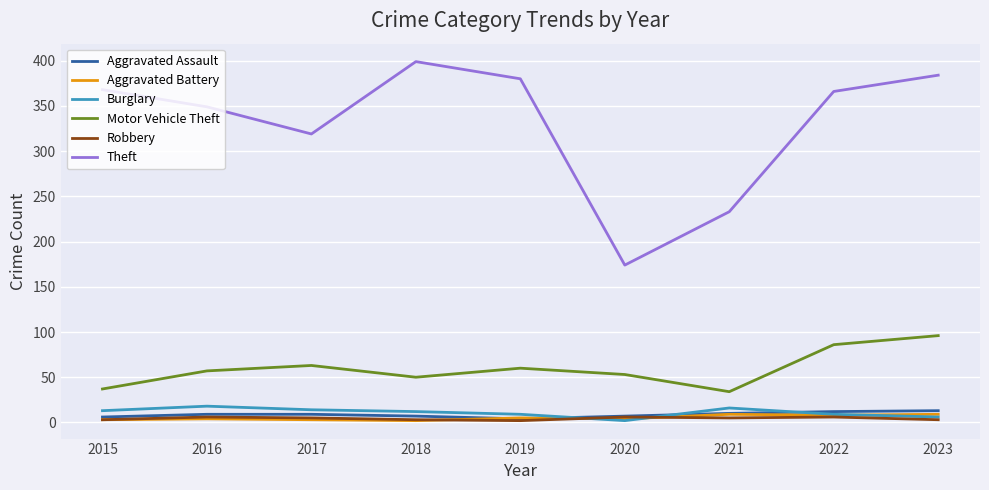

The Robbery series shows 6 at 2022. True or false?

True